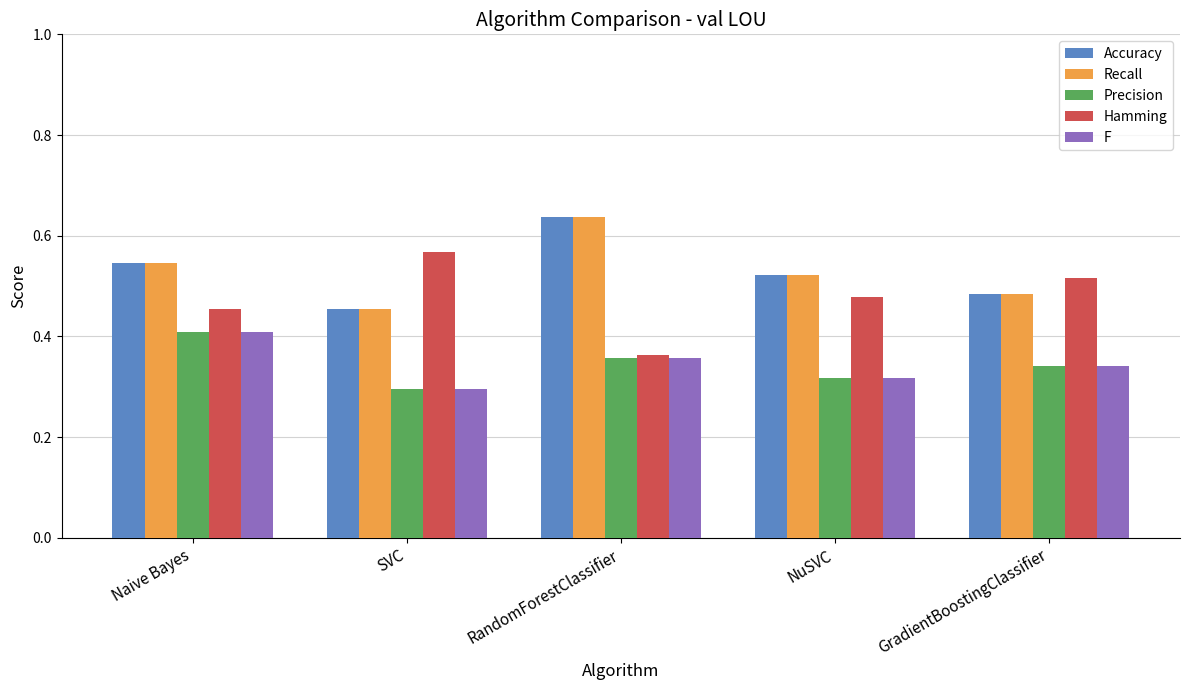

Which series has the largest range (max minus min)?

Hamming